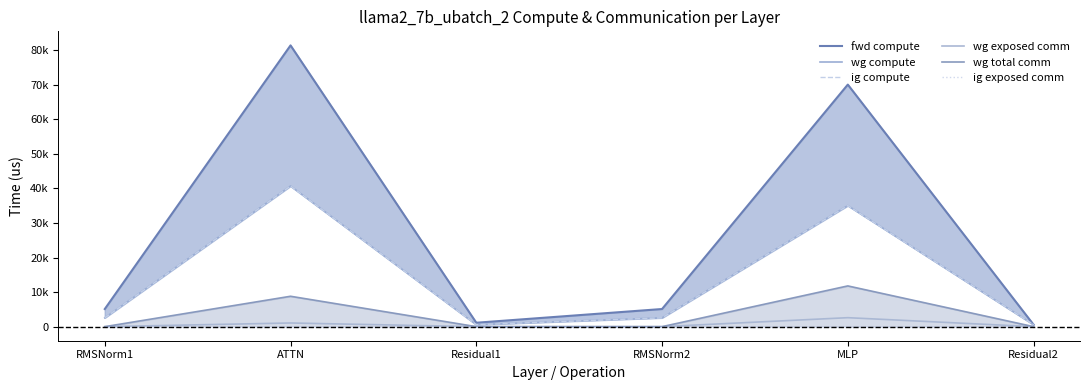

Does the chart display data point markers on the line(s)?

No